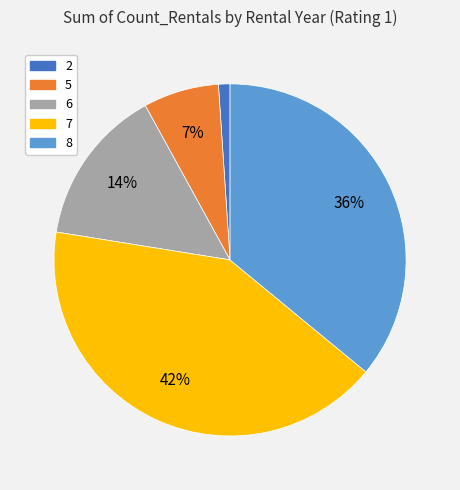

Is there any slice that represents more than half of the pie?

No